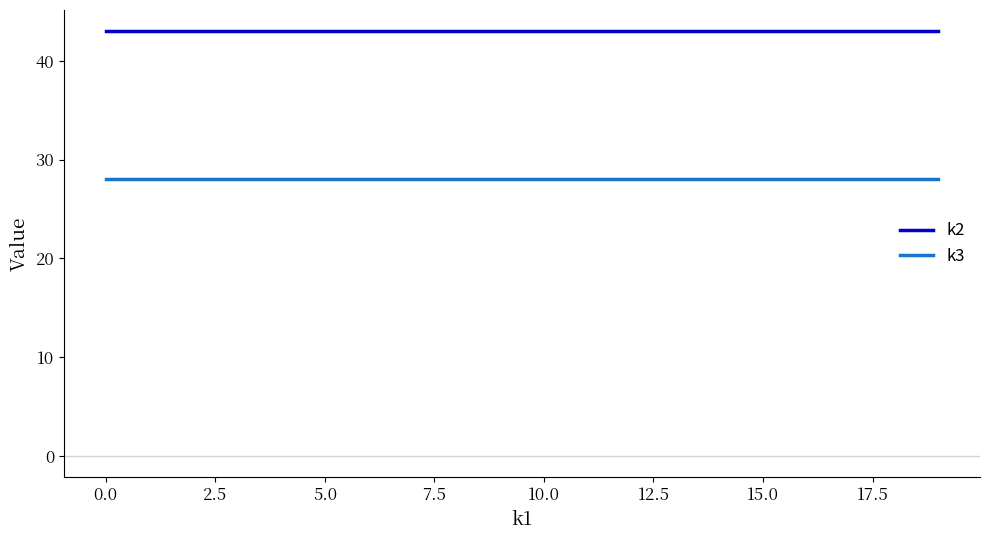

True or false: k2 and k3 intersect in this chart.

False